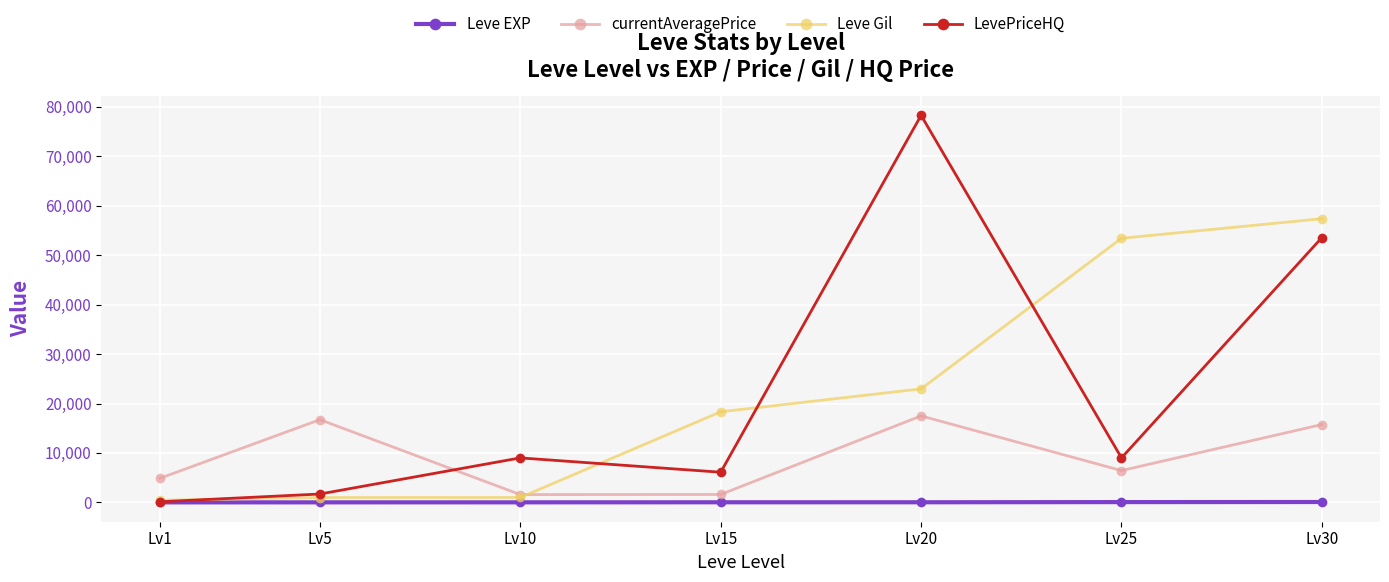

The Leve Gil series shows 420 at Lv1. True or false?

True